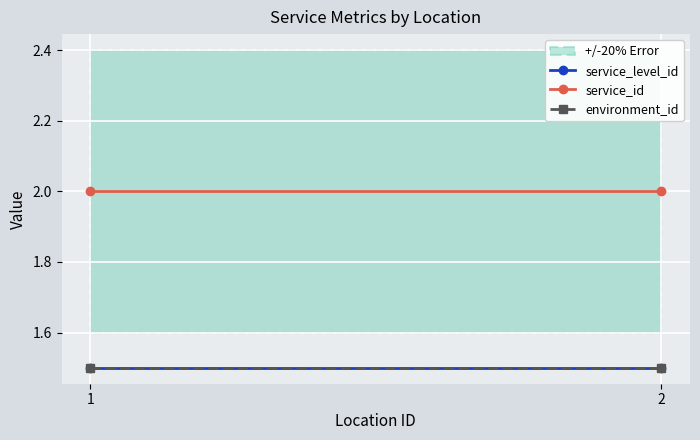

Is this an area chart (filled region under the line)?

No